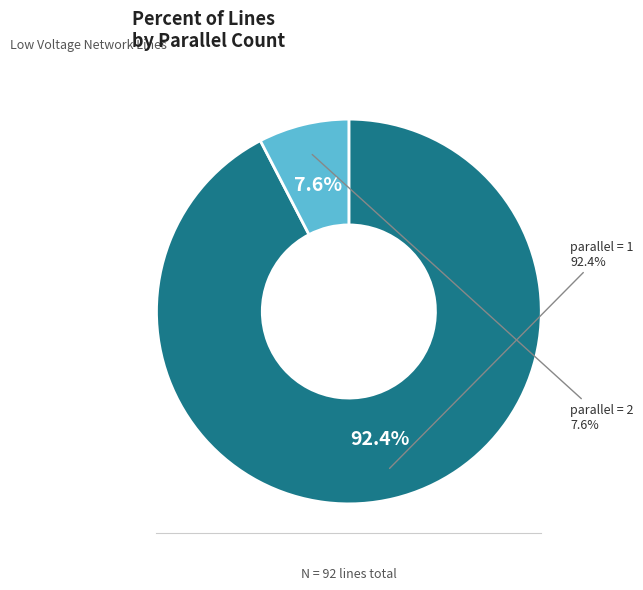

How much of the chart is everything except 1?

7.6%